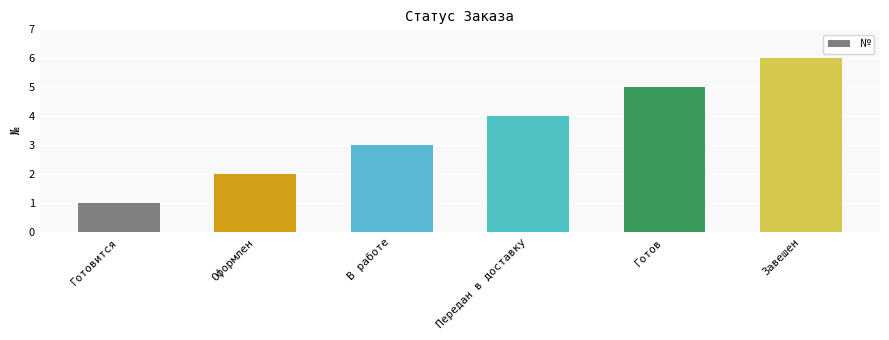

Reading left to right, list all the values displayed in this chart.

1	2	3	4	5	6